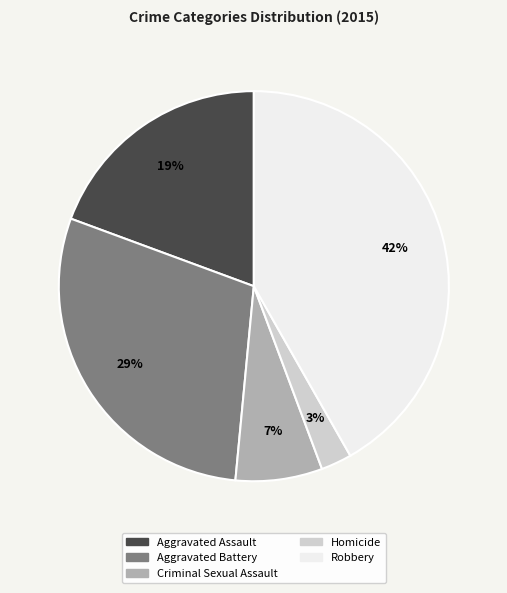

Is there a majority slice in this chart?

No